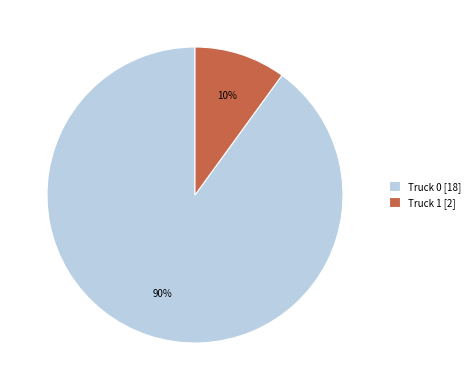

What is the ratio of the value at Truck 0 to the value at Truck 1?

9.0